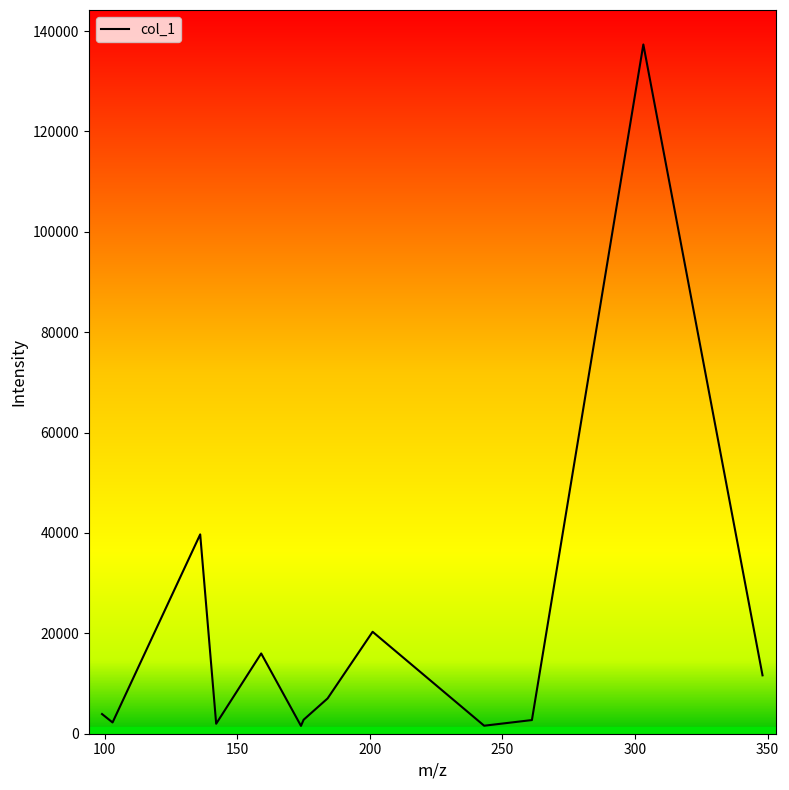

What is the difference between the maximum and minimum values?

135767.7